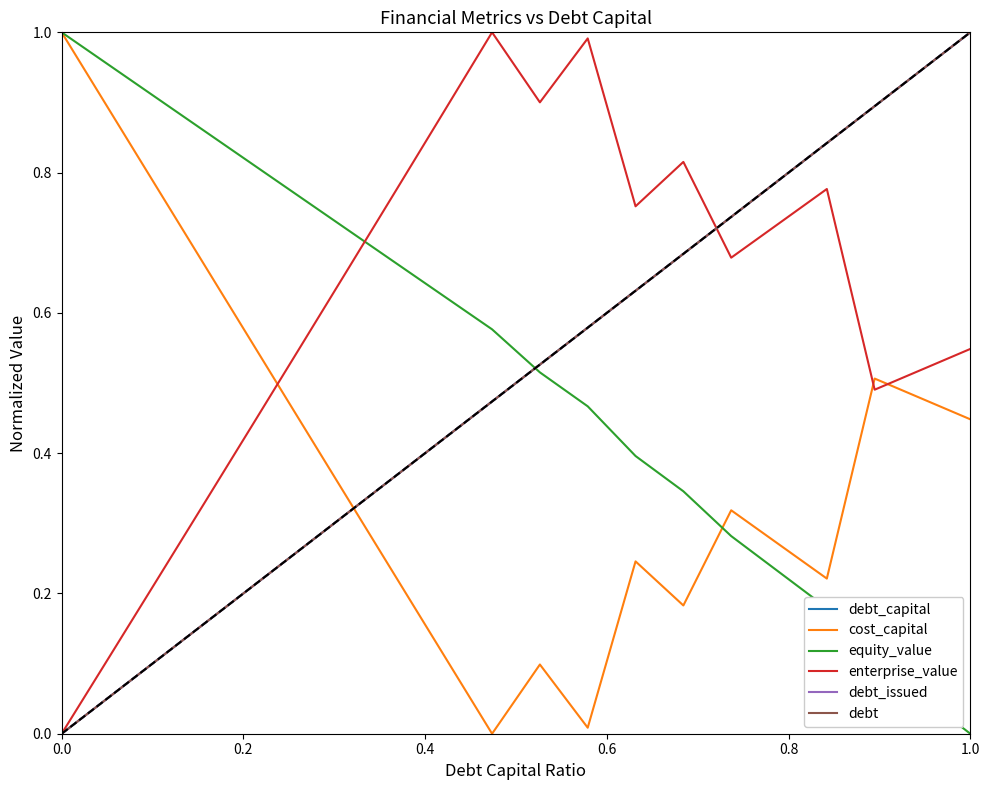

Is this an area chart (filled region under the line)?

No